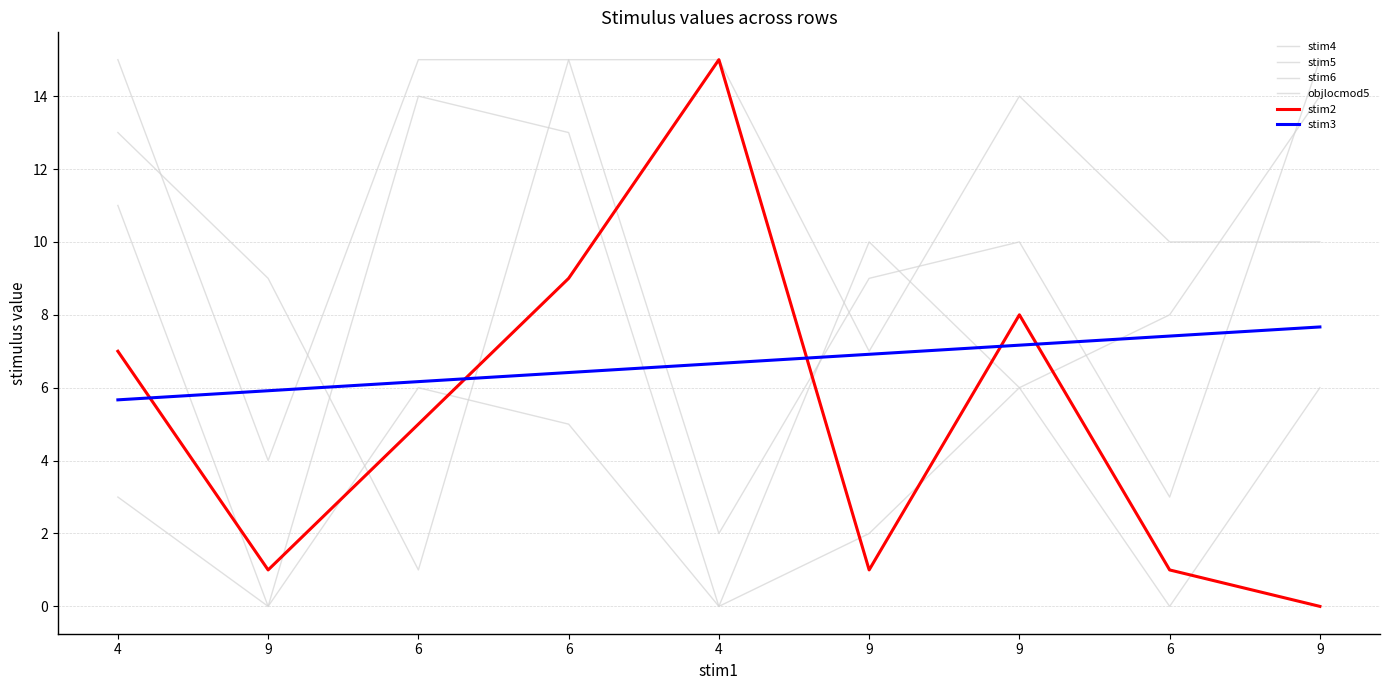

What is the total value across all series at 6?

47.2